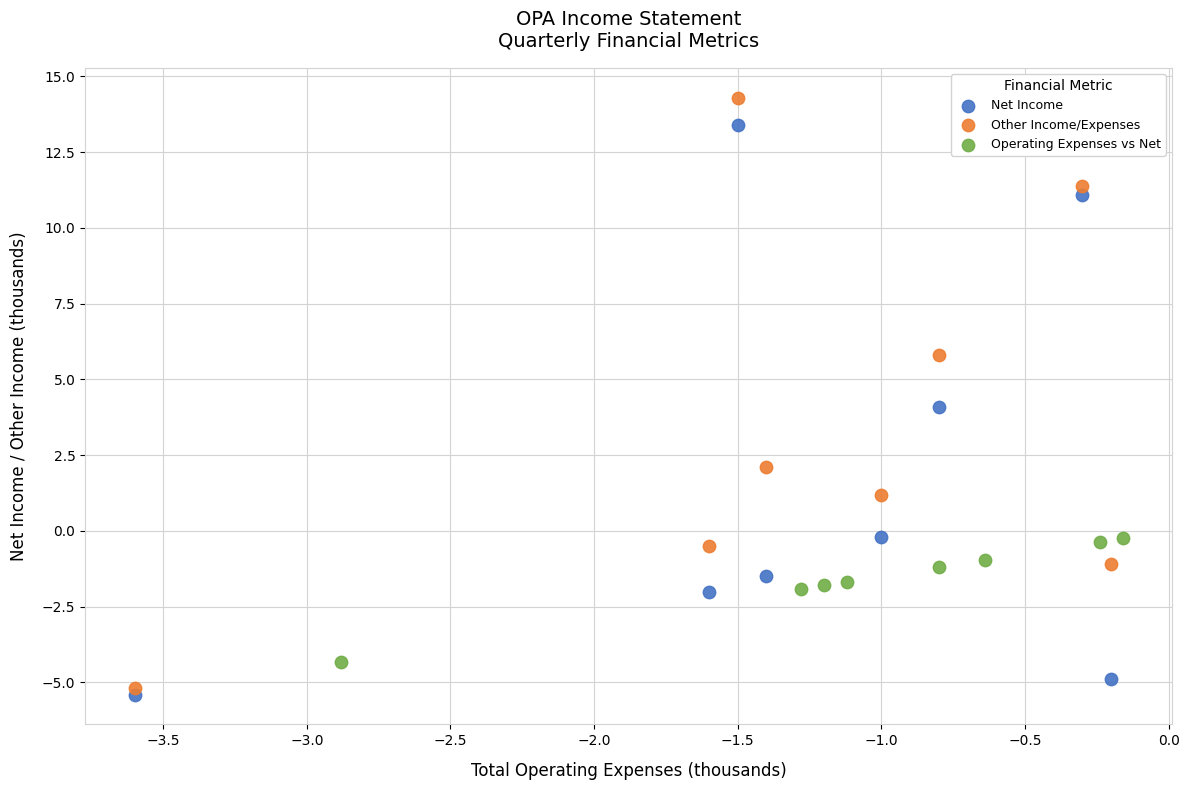

Which series reaches the maximum Y coordinate?

Other Income/Expenses